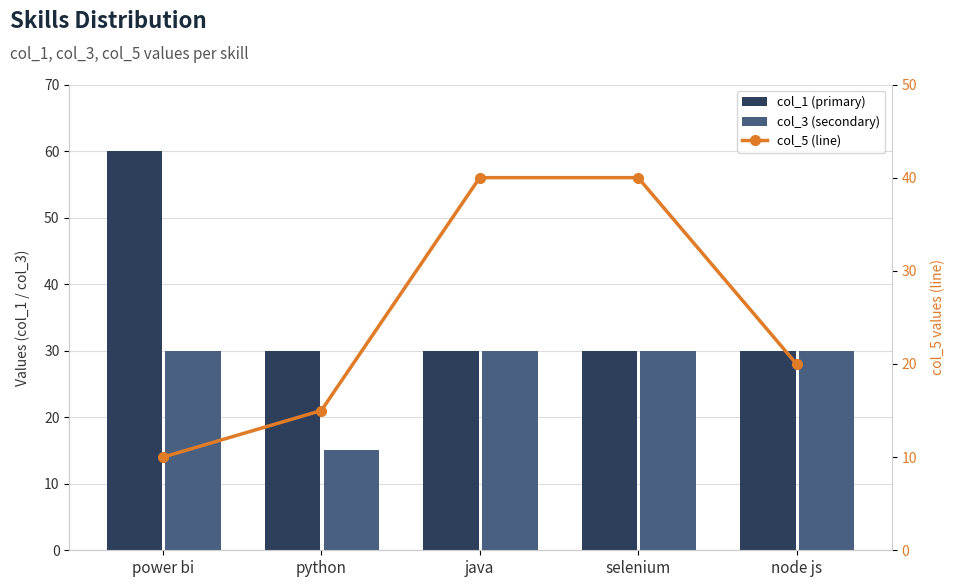

Reading right to left, what are all the values shown in this chart?

col_1 (primary): 30	30	30	30	60
col_3 (secondary): 30	30	30	15	30
col_5 (line): 20	40	40	15	10